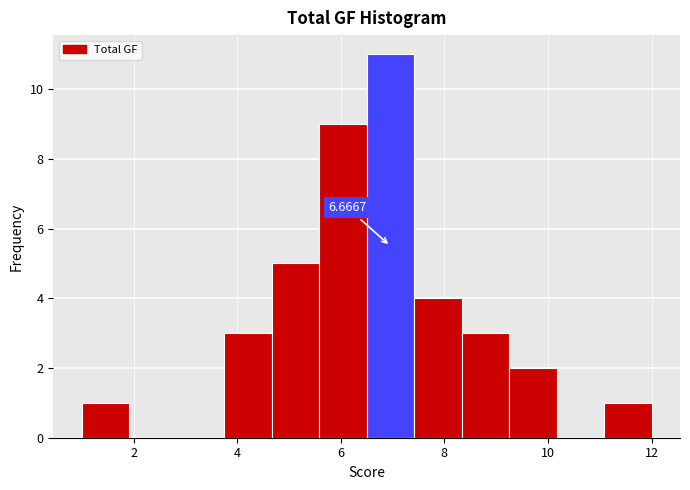

Which range on the x-axis has the tallest bar?

6.6 to 7.4